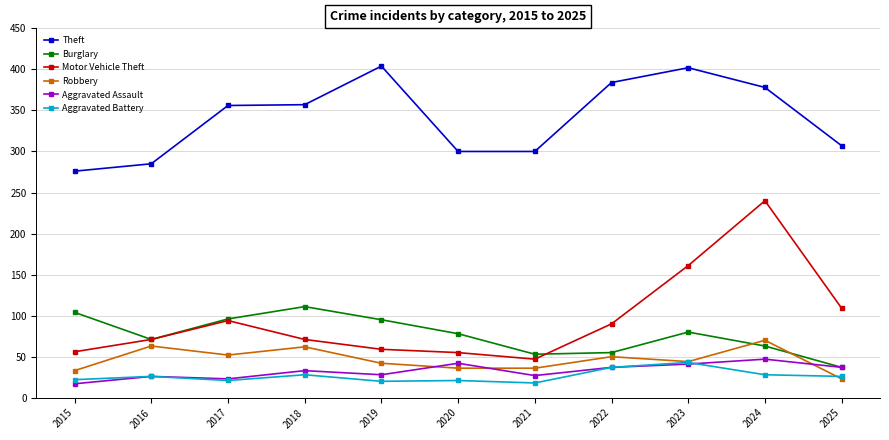

Is it true that Aggravated Assault equals 27 at 2021?

True